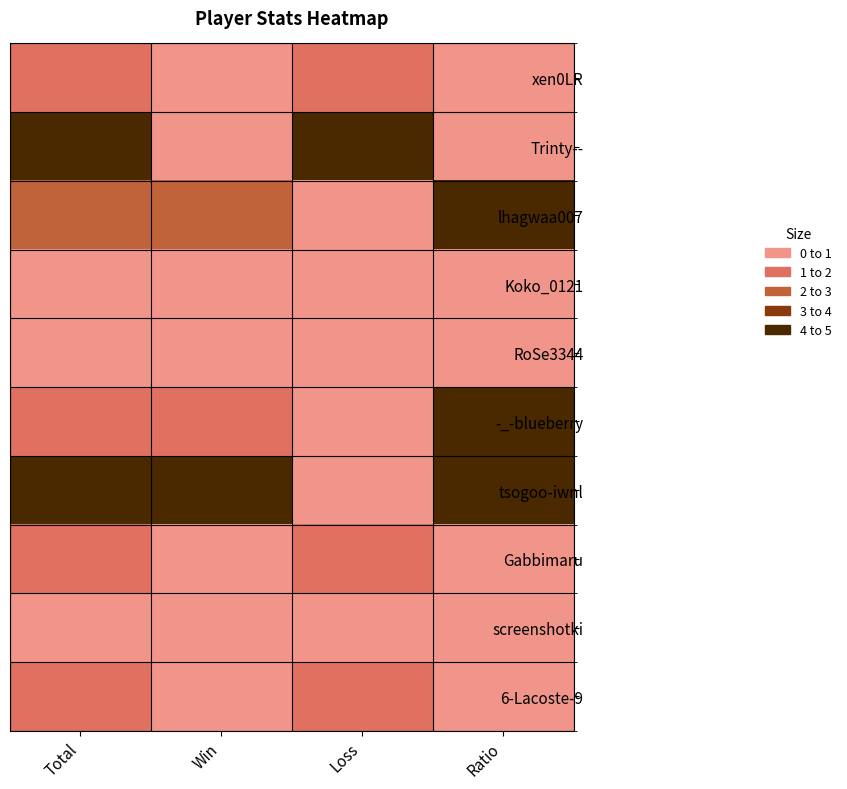

Rank the series by their maximum value, from lowest to highest.

Koko_0121, RoSe3344, screenshotki, xen0LR, Gabbimaru, 6-Lacoste-9, Trinty--, lhagwaa007, -_-blueberry, tsogoo-iwnl